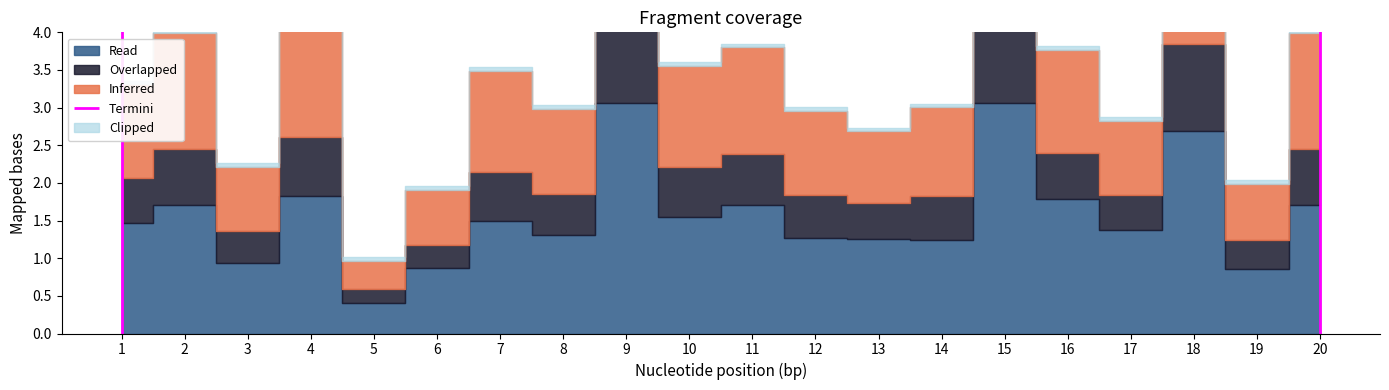

How many interior local valleys does the 0_channel series have?

7